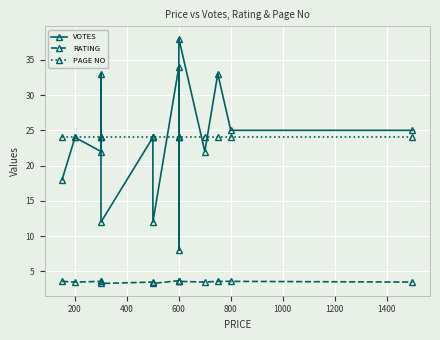

What is the difference between the highest and lowest values at 400?

20.4